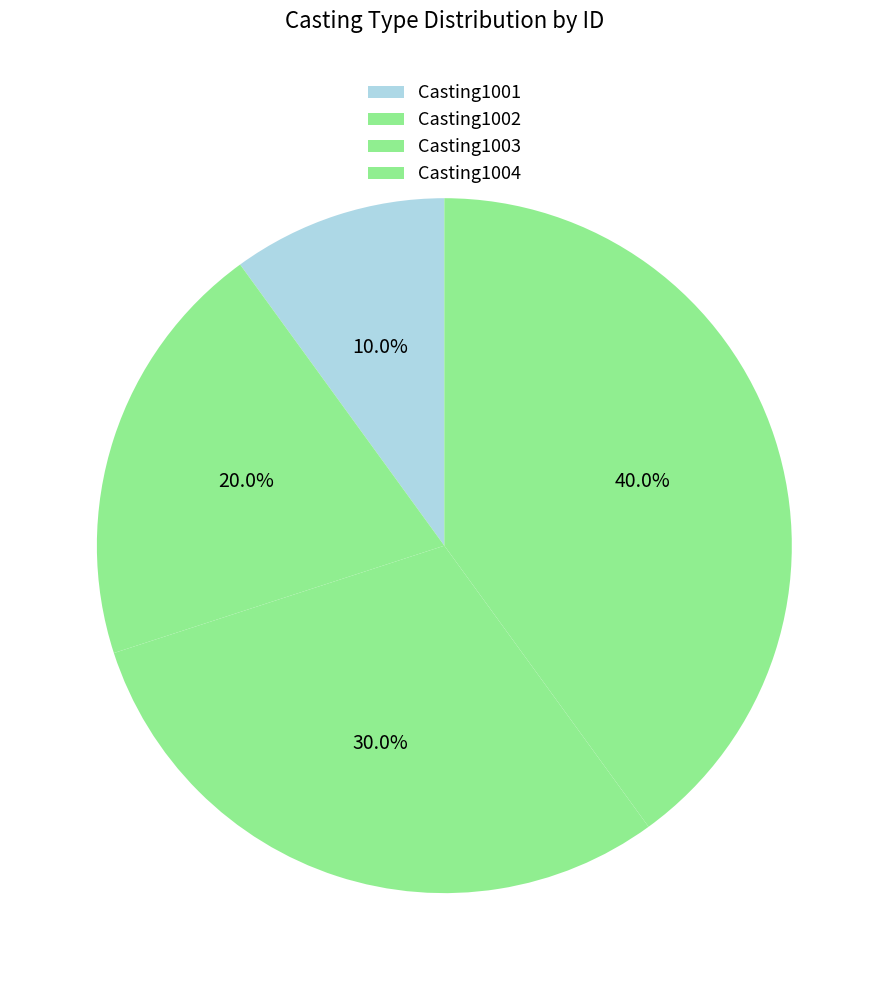

The Casting1002 slice represents 7% of the pie. True or false?

False